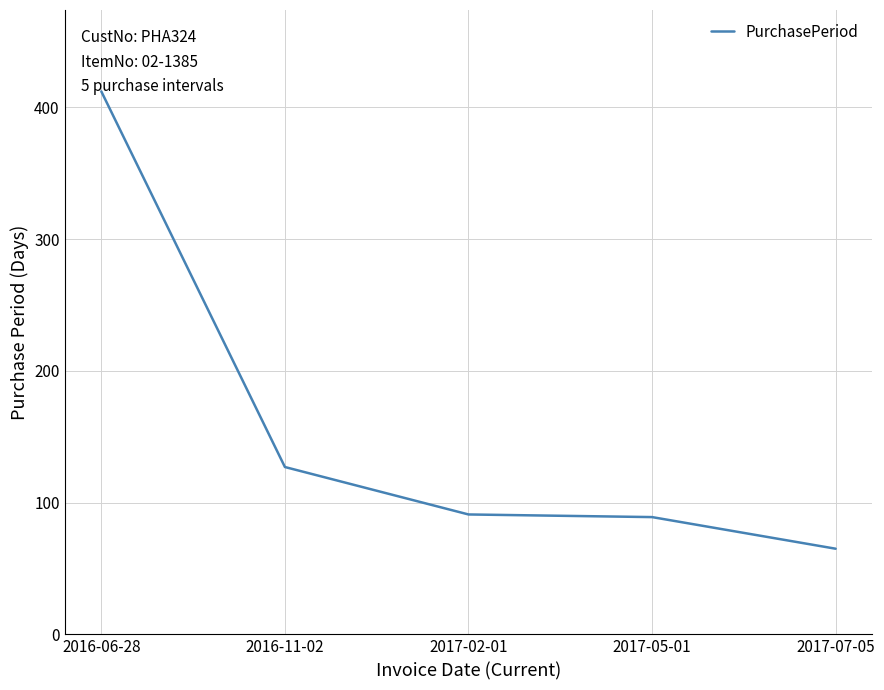

What is the minimum value shown in the chart?

65